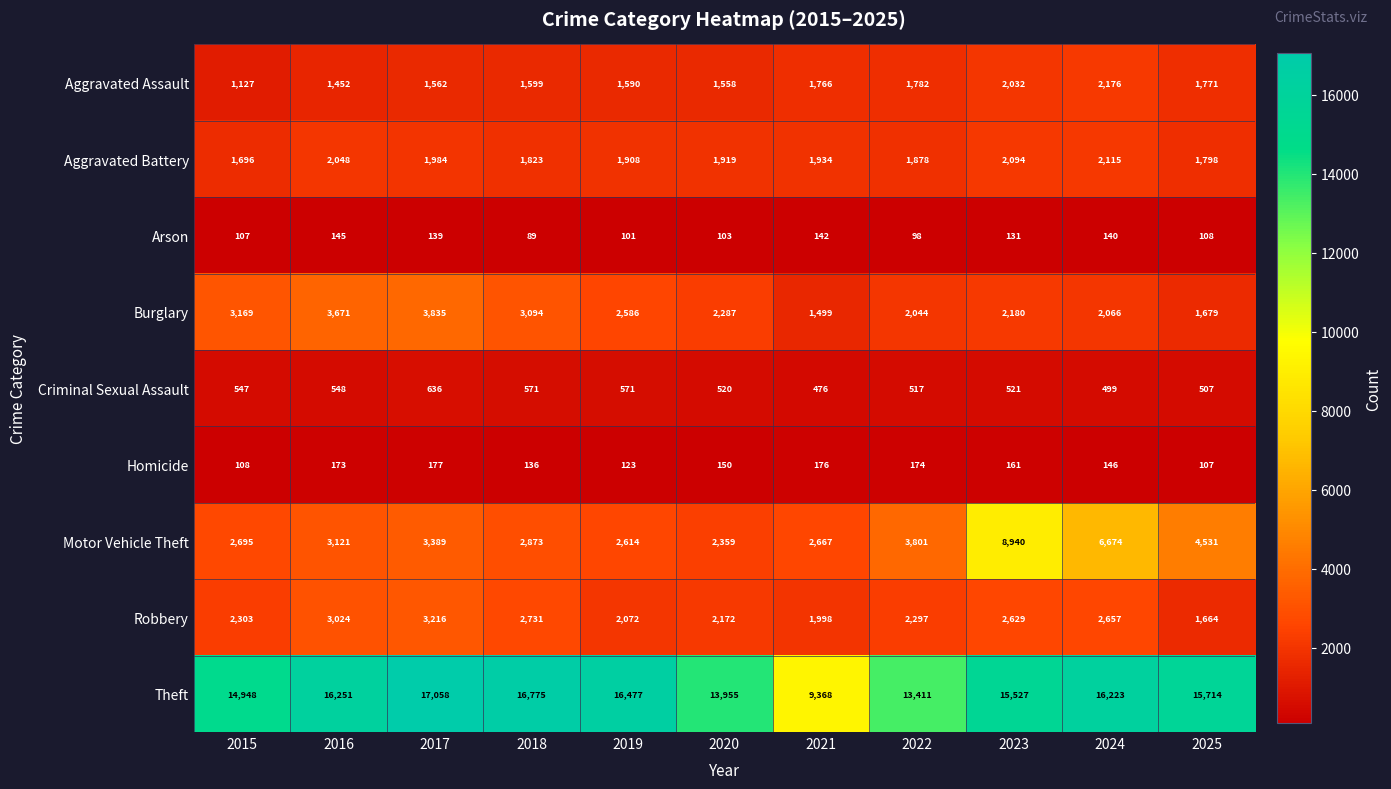

Count the number of data series in this chart.

9